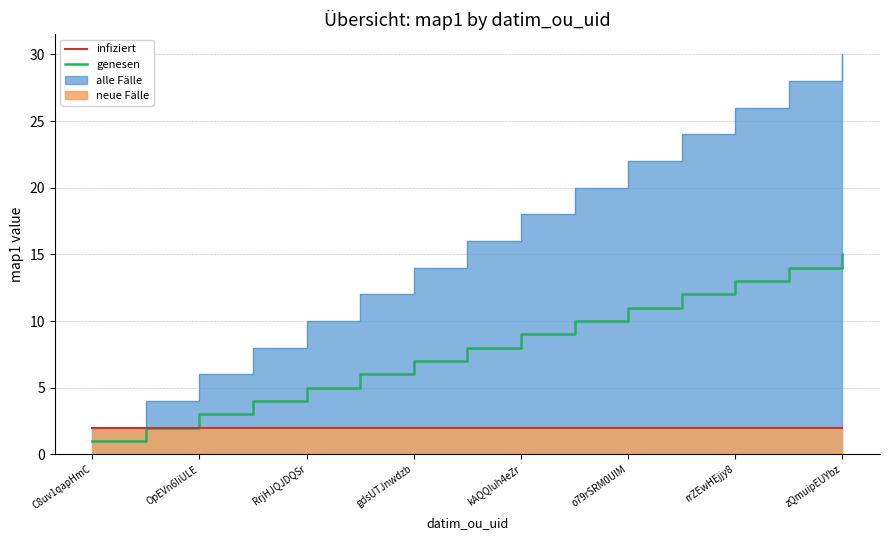

The genesen series shows 13 at kAQQIuh4eZr. True or false?

False